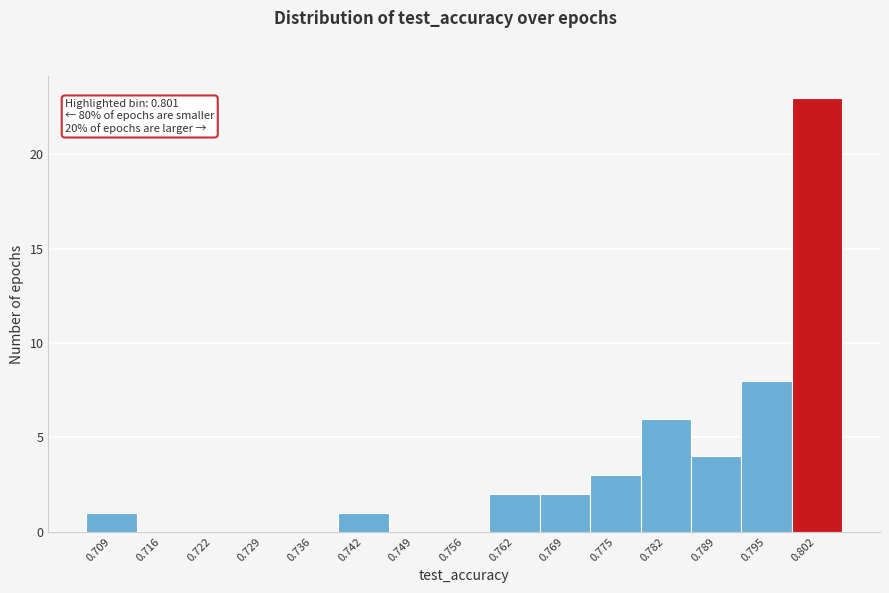

Over which range of the x-axis is the bar tallest?

0.799 to 0.805